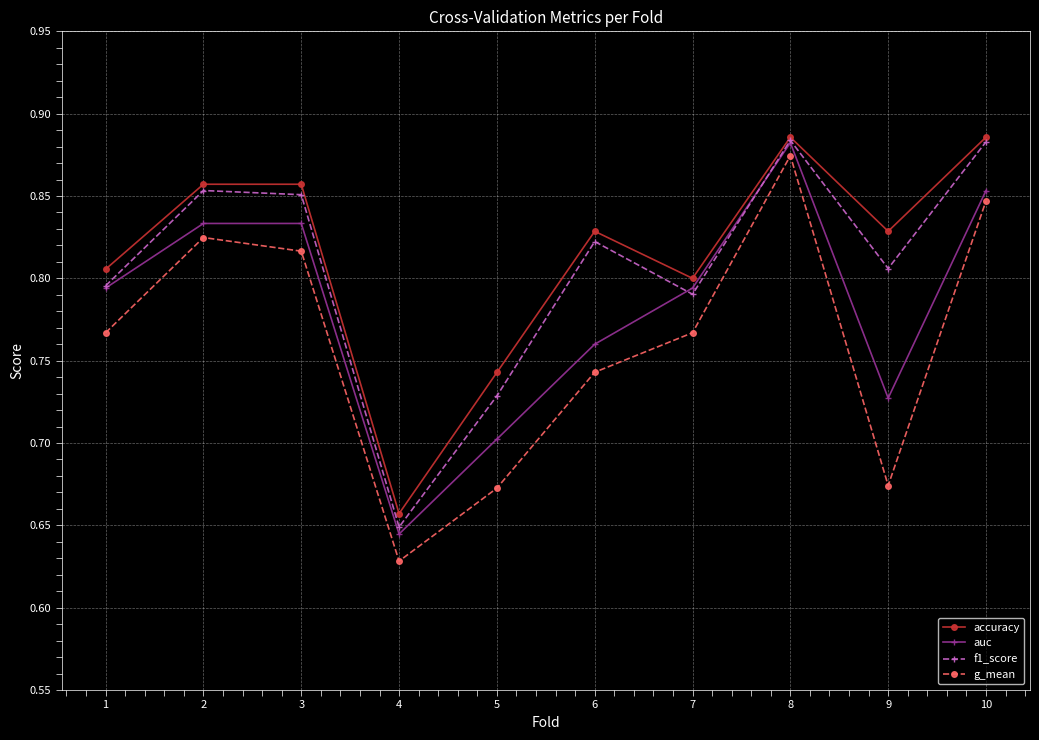

What is the difference between the maximum and minimum values in the g_mean series?

0.2